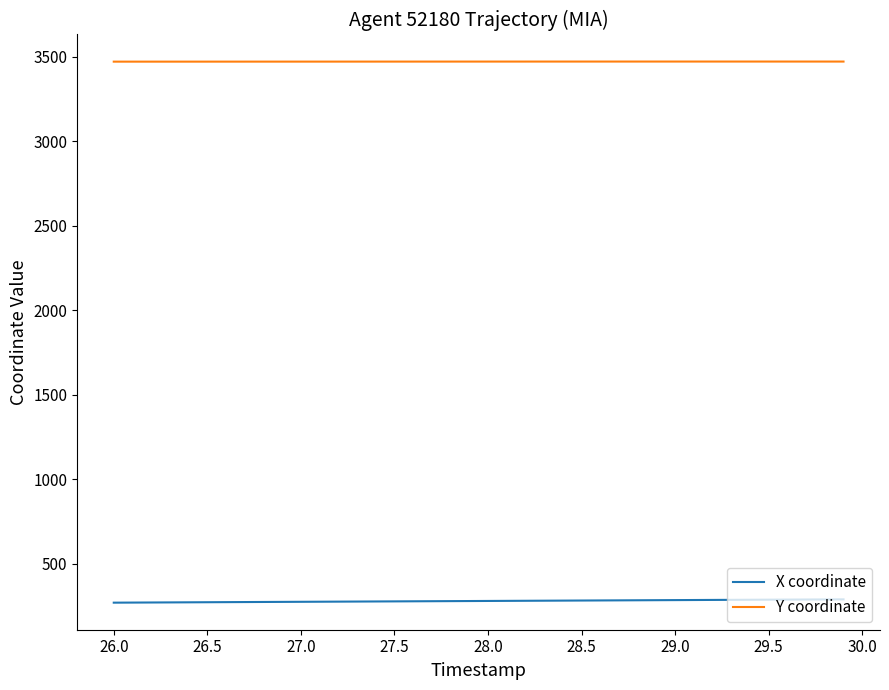

True or false: Y coordinate and X coordinate cross at least once.

False